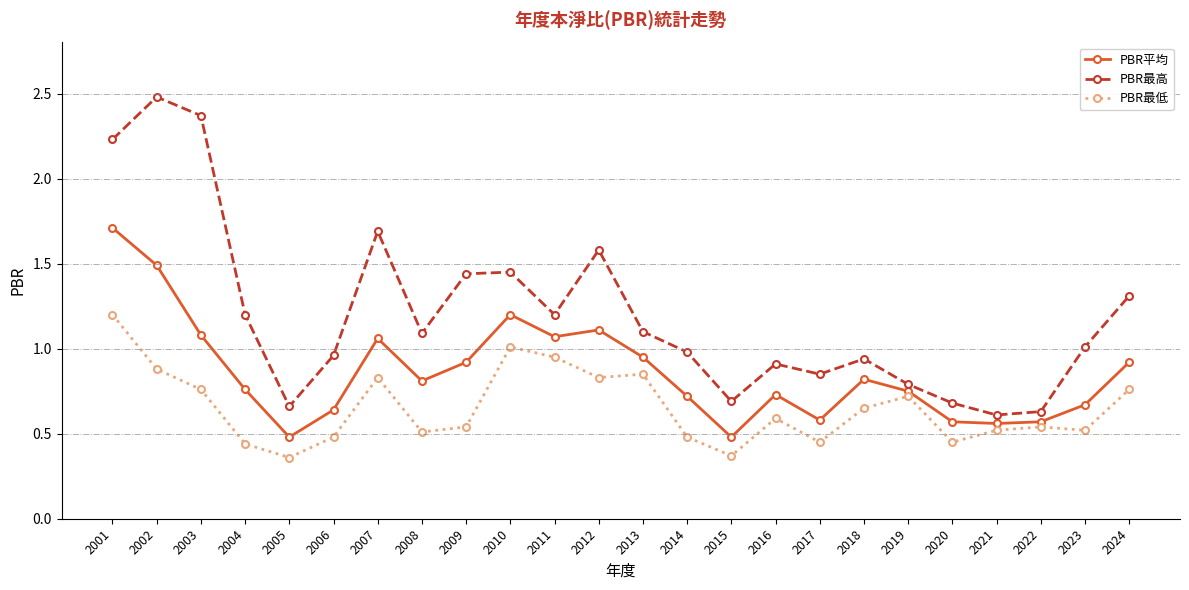

What is the maximum value for PBR最高?

2.5